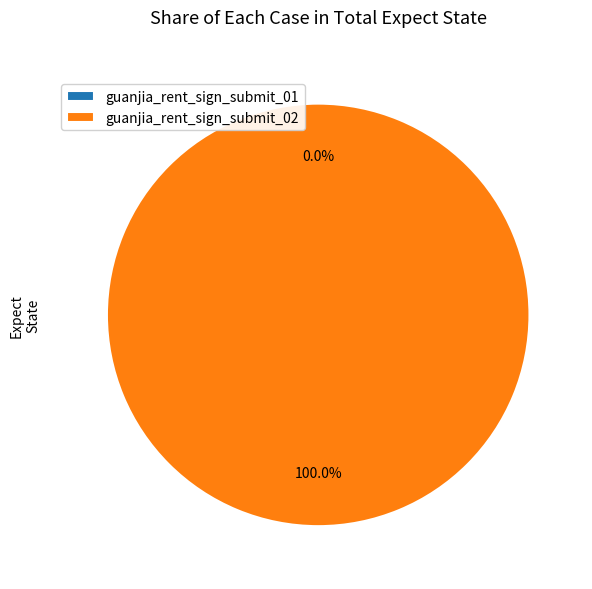

How many slices are in this pie chart?

2